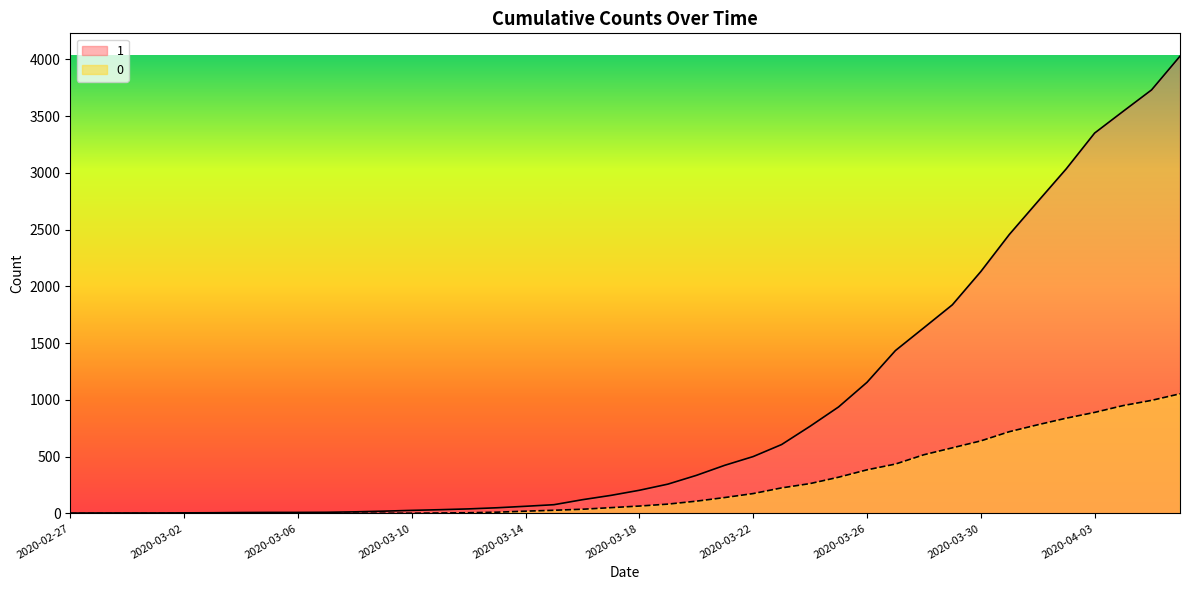

What is the label of the 8th point from the left?

2020-03-05